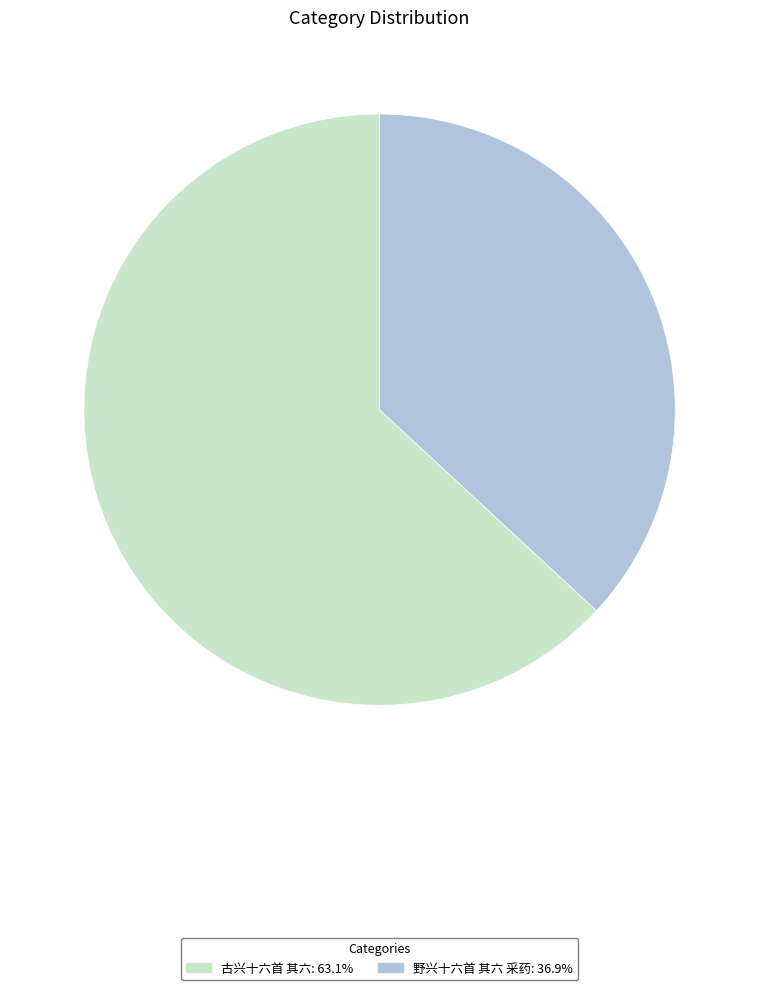

Count the number of slices in the pie.

2